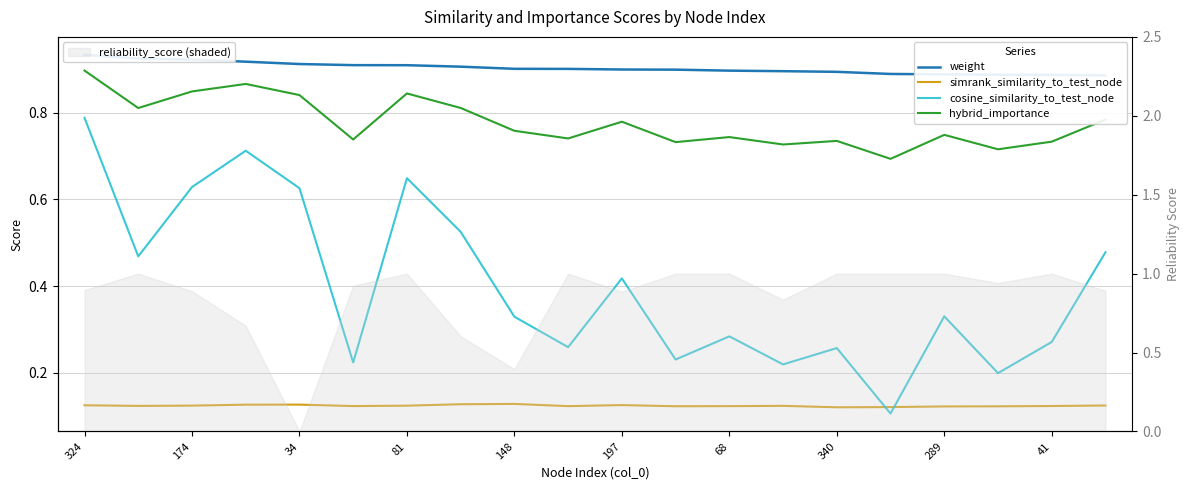

What is the difference between the highest and lowest values at 68?

0.8